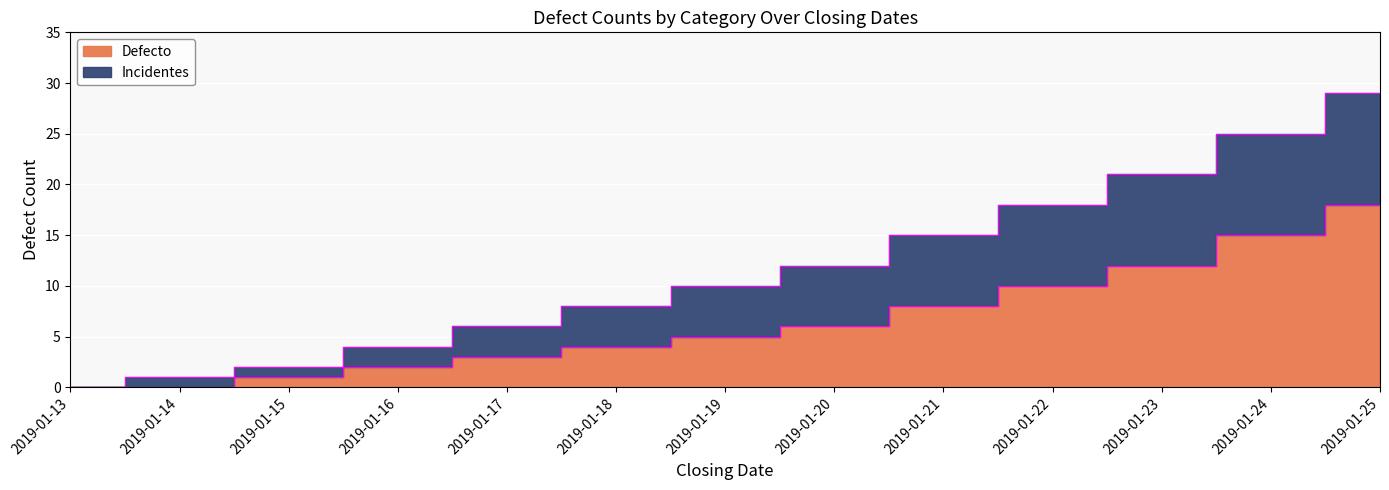

Where is Defecto nearest to the value 9?

2019-01-21